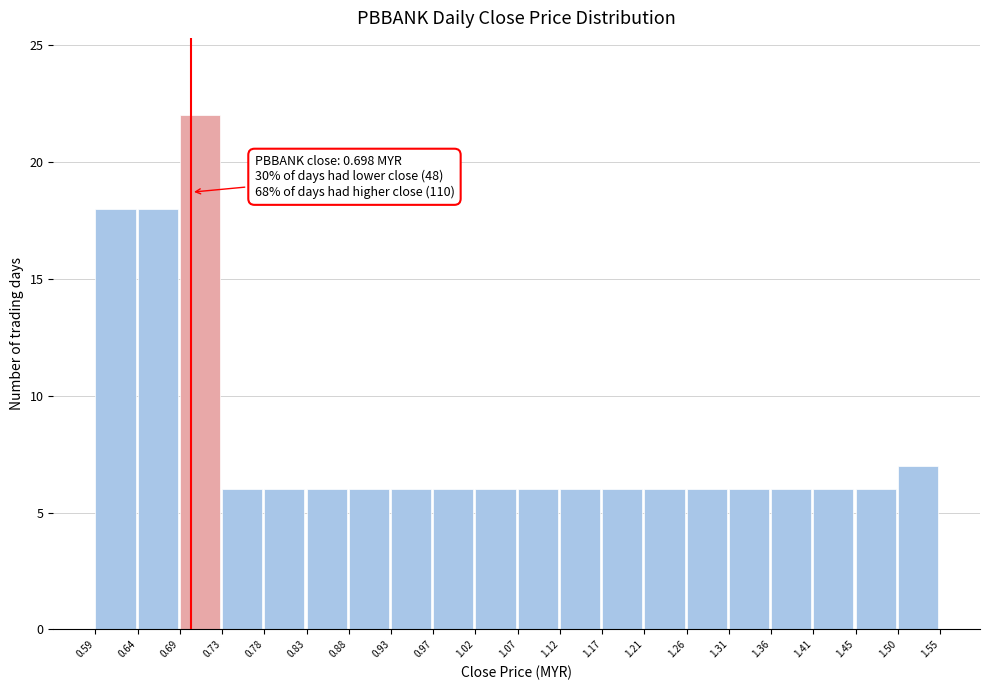

Which range on the x-axis has the tallest bar?

0.69 to 0.73